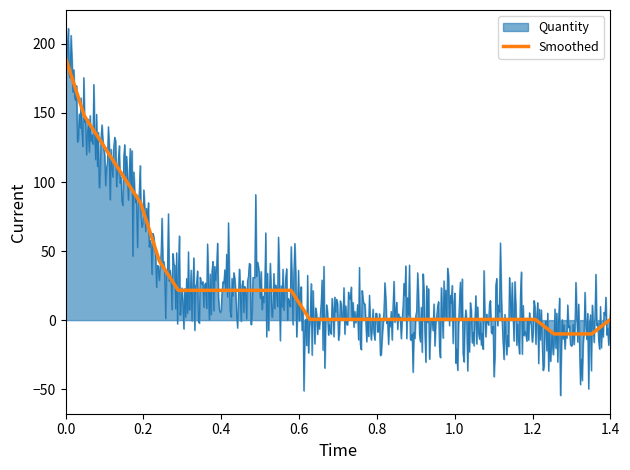

Is it true that Smoothed equals 190.0 at 0.0?

True